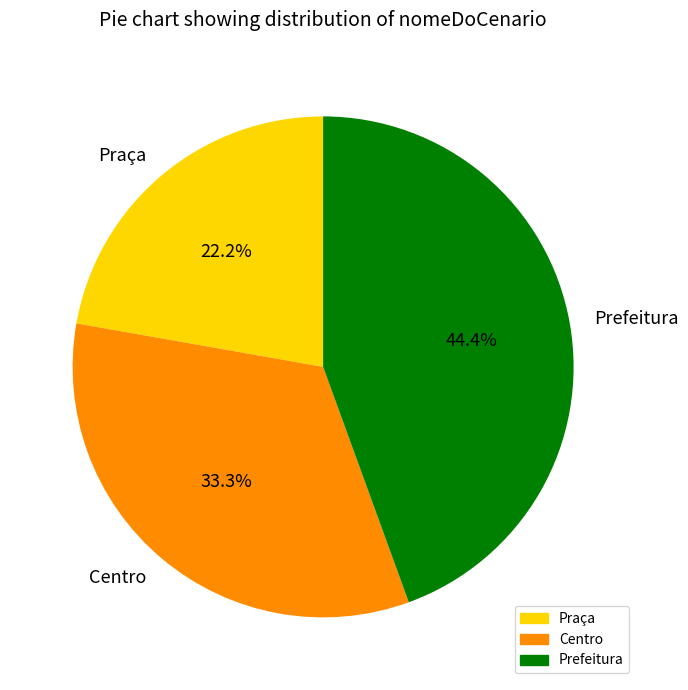

Is Praça the majority of the pie?

No